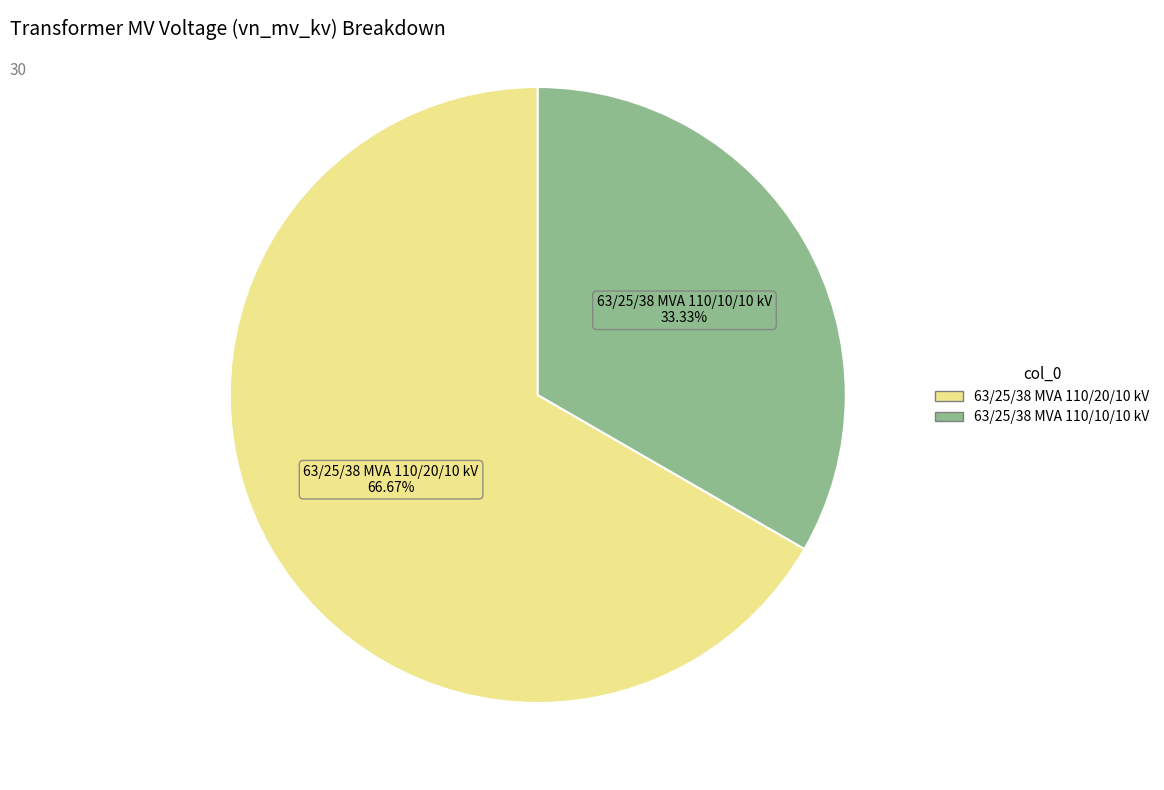

Does 63/25/38 MVA 110/20/10 kV account for over 50% of the chart?

Yes